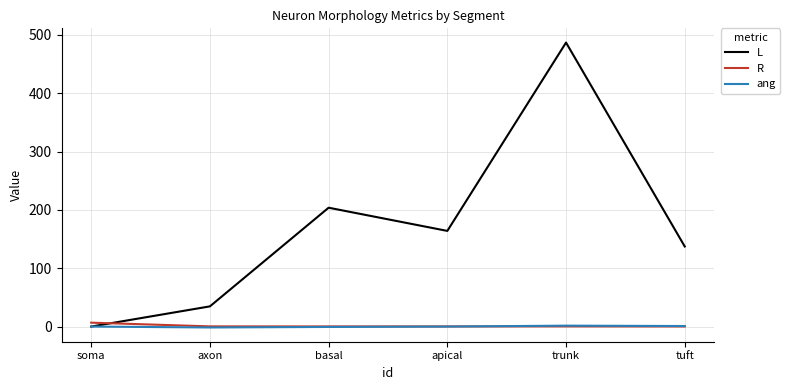

Which series has the largest range (max minus min)?

L